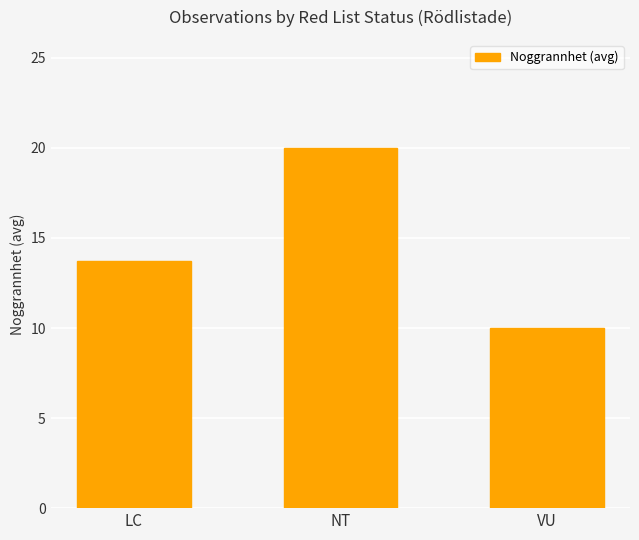

What is the minimum value shown in the chart?

10.0